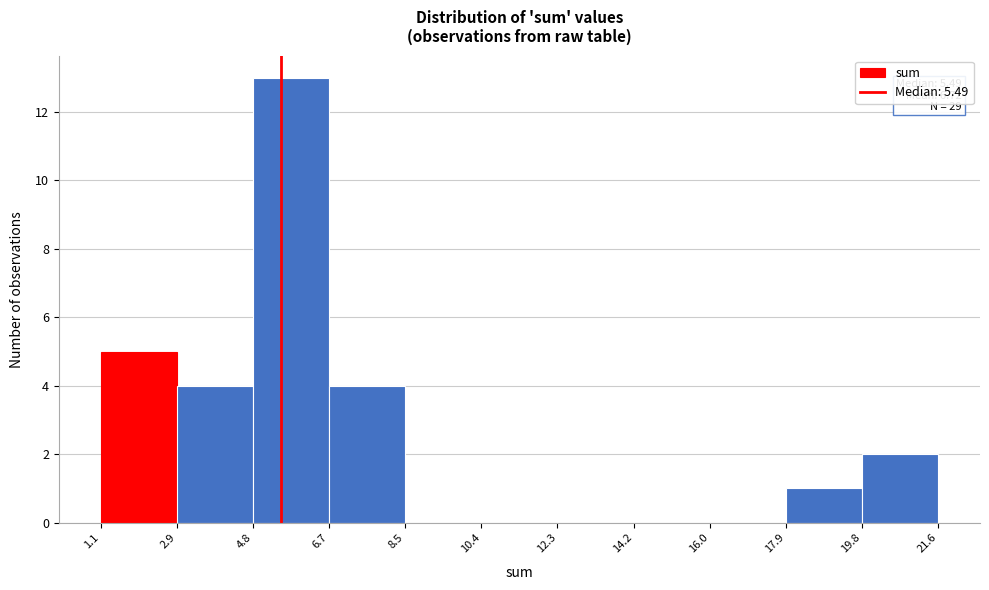

Over which range of the x-axis is the bar tallest?

4.8 to 6.7